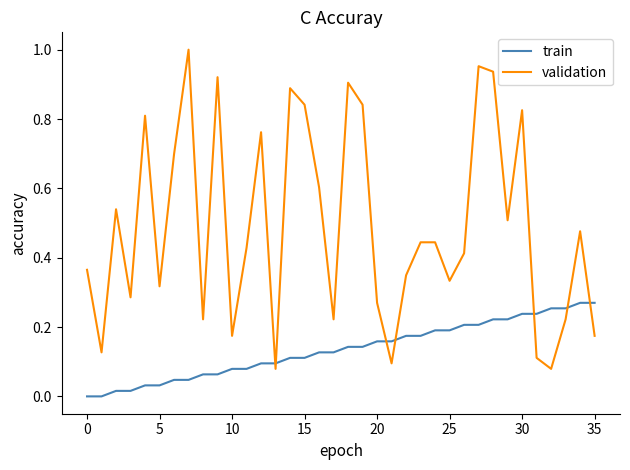

Which series has the widest spread of values?

validation